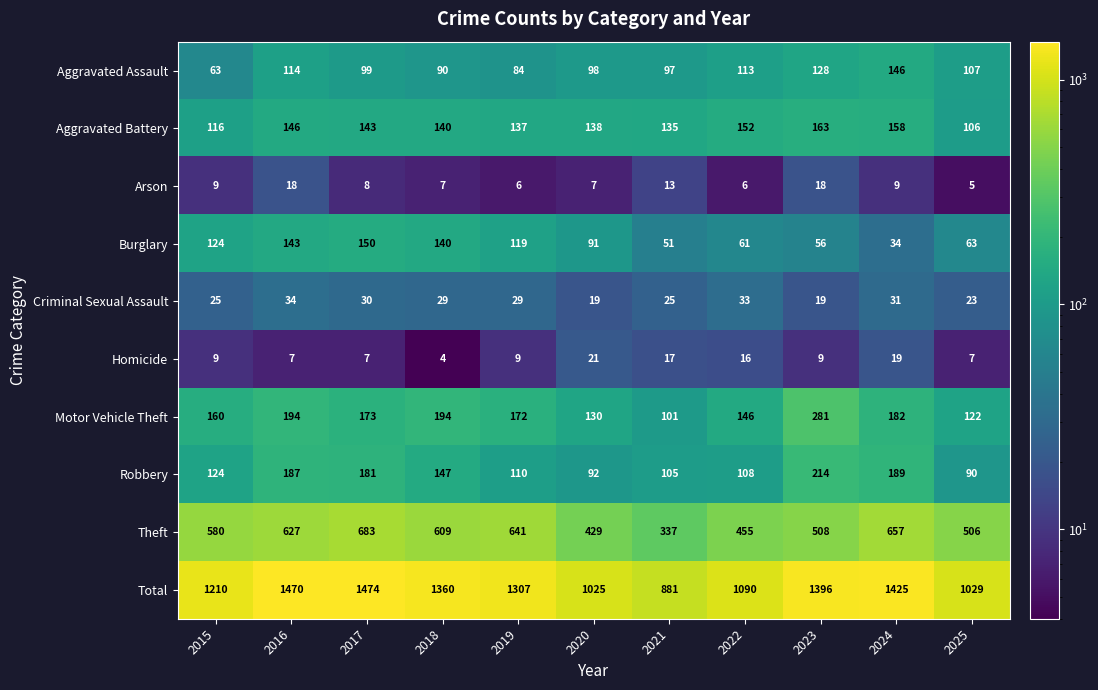

True or false: Homicide has a value of 17 at 2021.

True